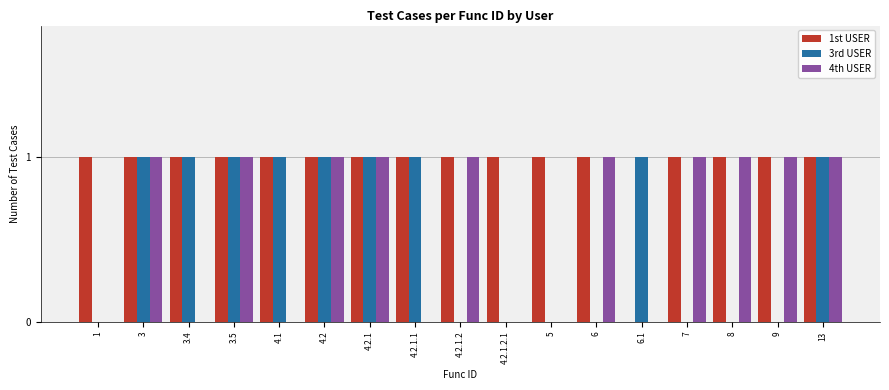

Reading left to right, what are all the values shown in this chart?

1st USER: 1=1	3=1	3.4=1	3.5=1	4.1=1	4.2=1	4.2.1=1	4.2.1.1=1	4.2.1.2=1	4.2.1.2.1=1	5=1	6=1	6.1=0	7=1	8=1	9=1	13=1
3rd USER: 1=0	3=1	3.4=1	3.5=1	4.1=1	4.2=1	4.2.1=1	4.2.1.1=1	4.2.1.2=0	4.2.1.2.1=0	5=0	6=0	6.1=1	7=0	8=0	9=0	13=1
4th USER: 1=0	3=1	3.4=0	3.5=1	4.1=0	4.2=1	4.2.1=1	4.2.1.1=0	4.2.1.2=1	4.2.1.2.1=0	5=0	6=1	6.1=0	7=1	8=1	9=1	13=1